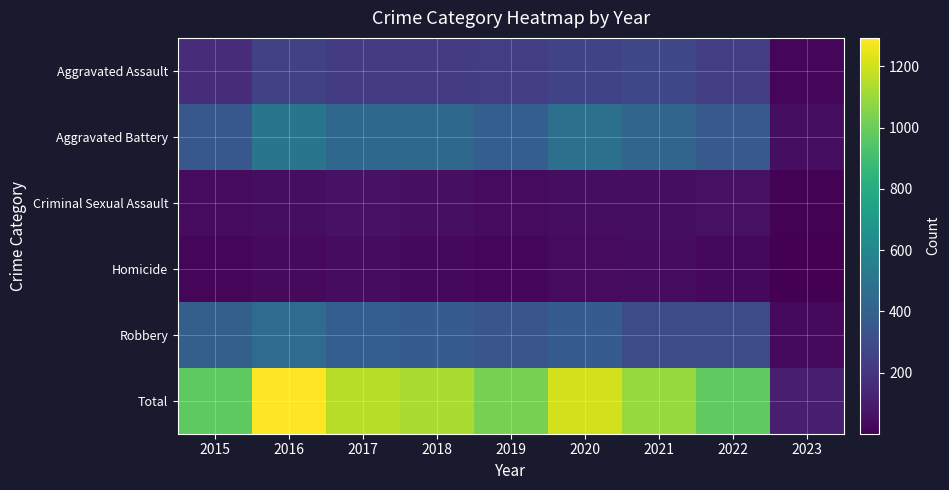

Count the number of categories in the chart.

9